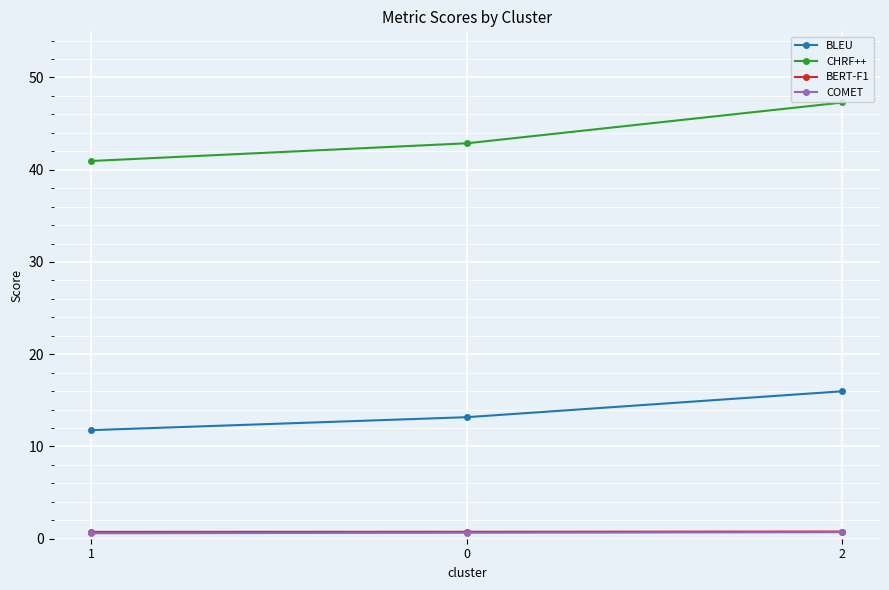

How many values in the CHRF++ series exceed 42?

2